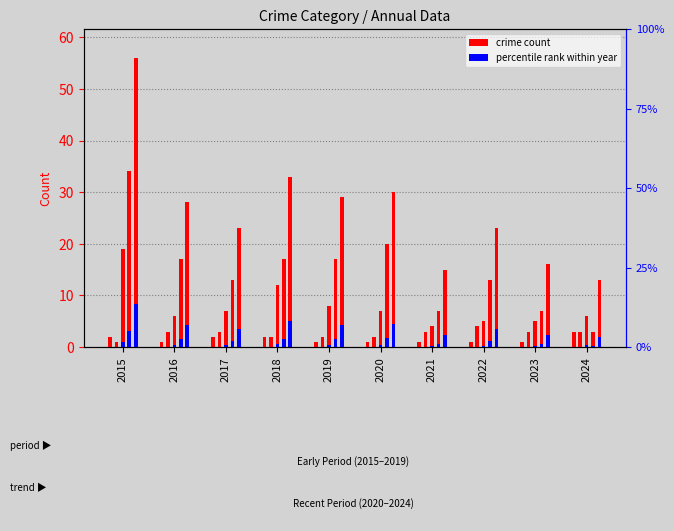

The value at 2015 is 3. True or false?

False